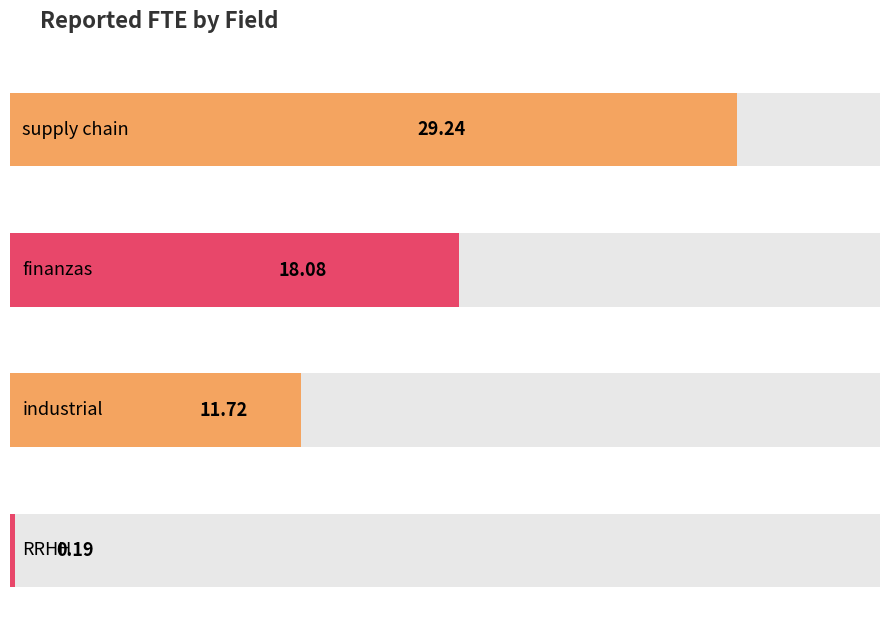

Reading left to right, what are all the values shown in this chart?

supply chain=29.2	finanzas=18.1	industrial=11.7	RRHH=0.2